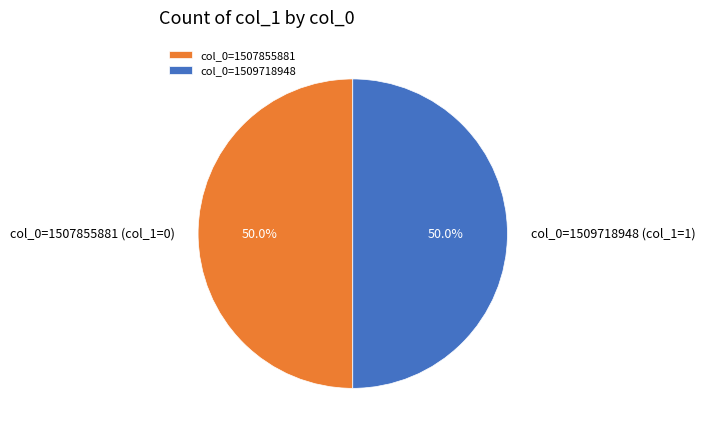

Do col_0=1509718948 and col_0=1507855881 together represent more than half of the pie?

Yes